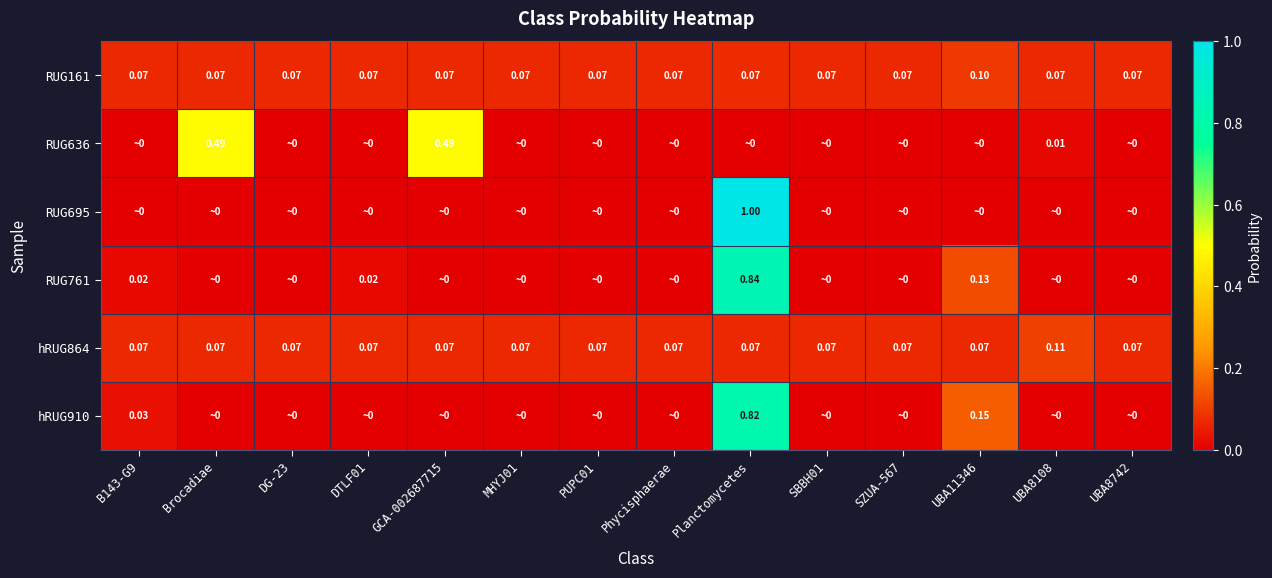

Is it true that hRUG910 equals 0.0 at SZUA-567?

True